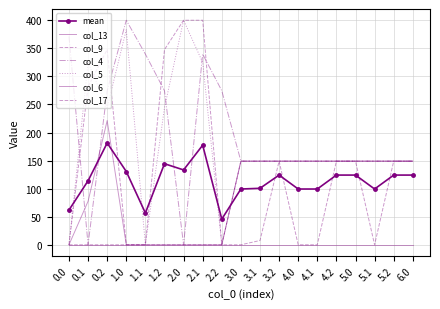

At how many categories does at least one series exceed 214?

9